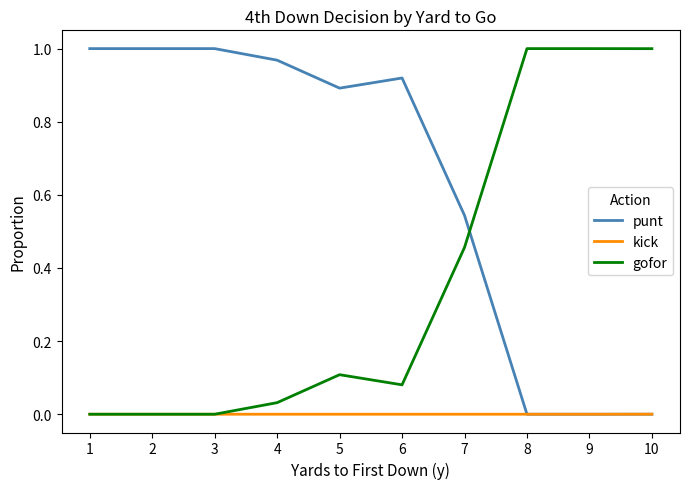

After their last crossing, which series has the higher values: gofor or punt?

gofor